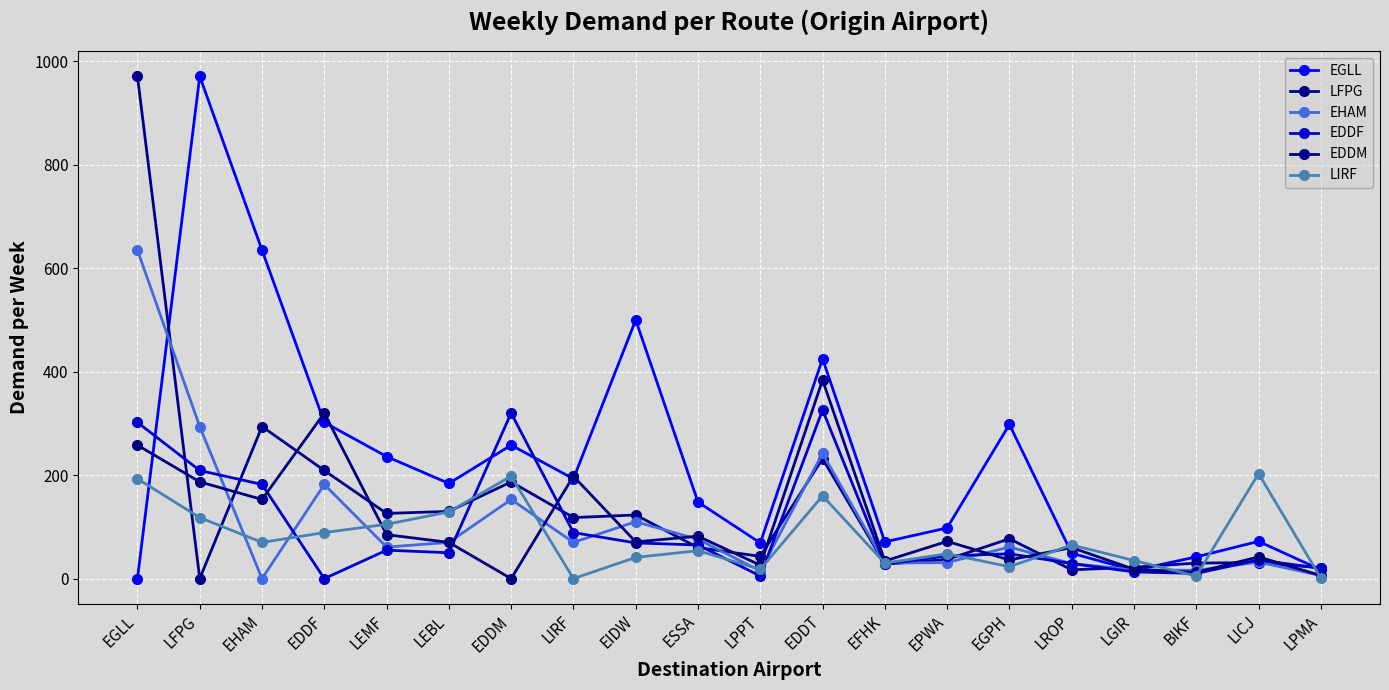

How many data points does each series have?

20